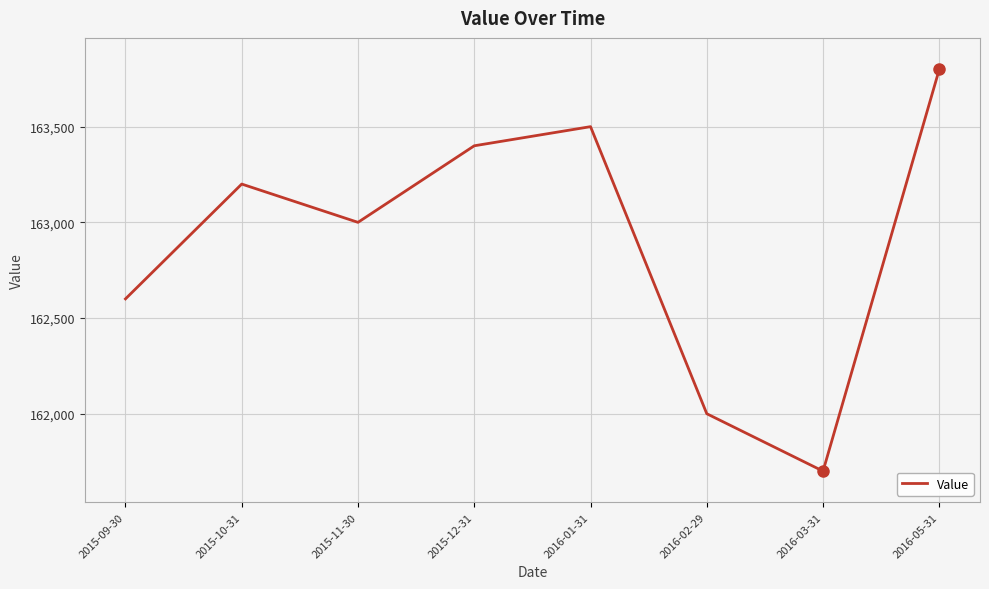

Which label corresponds to the largest value in the chart?

2016-05-31